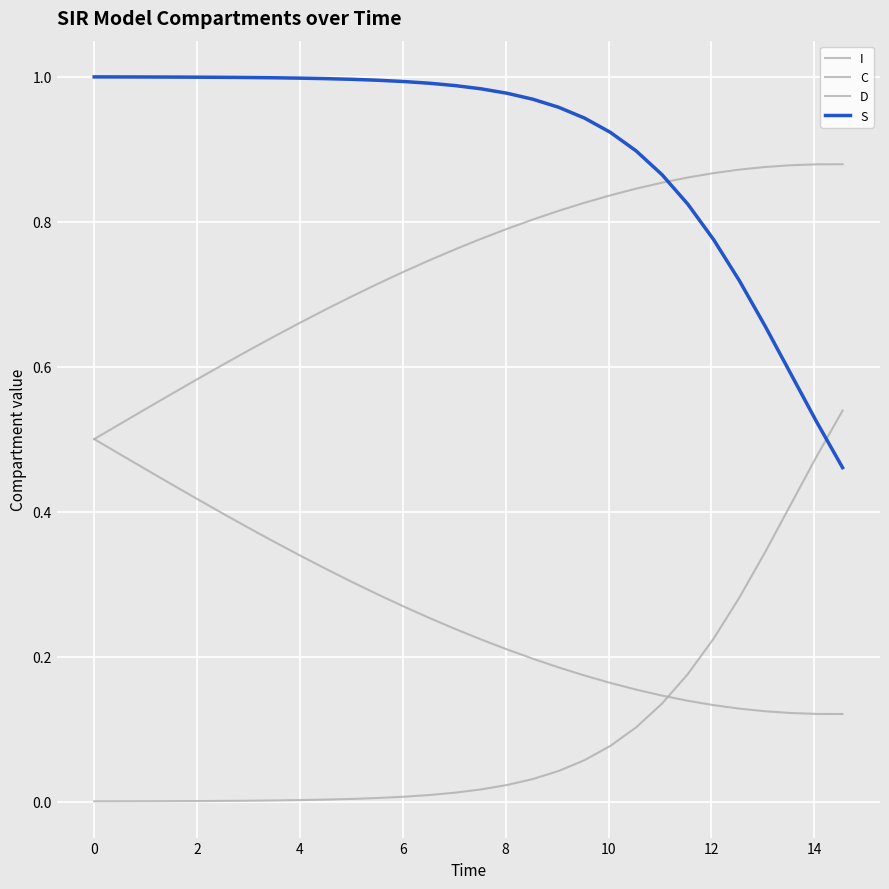

After their last crossing, which series has the higher values: I or C?

I